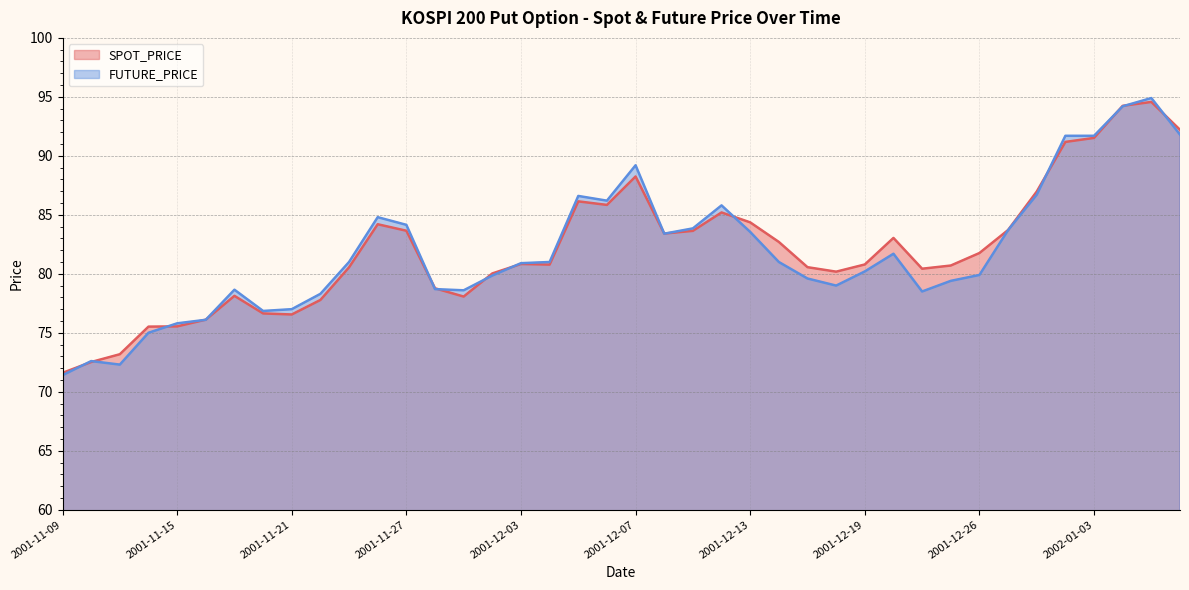

How many values in the SPOT_PRICE series exceed 80?

28